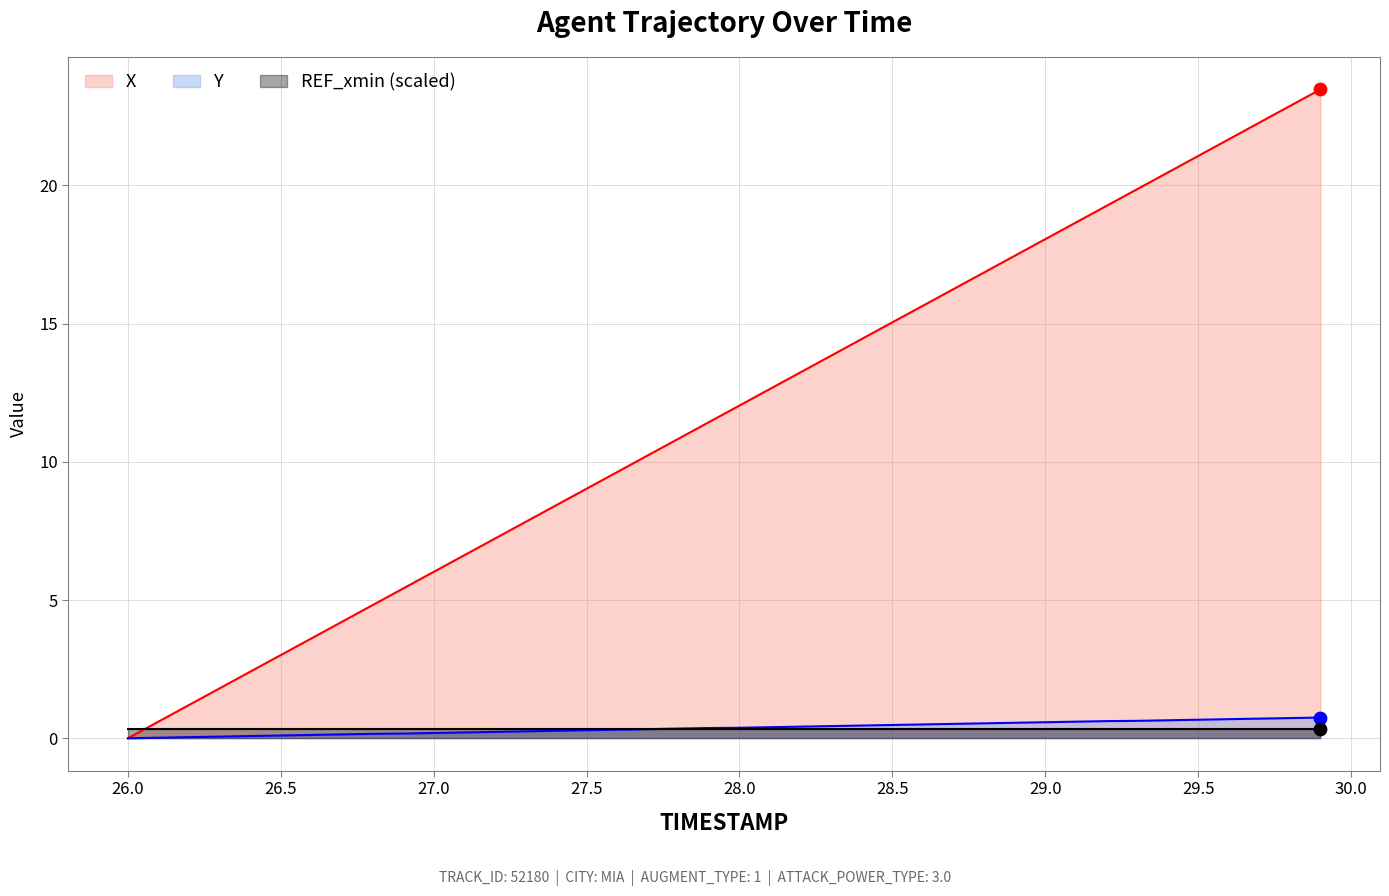

At how many categories does at least one series exceed 21?

5